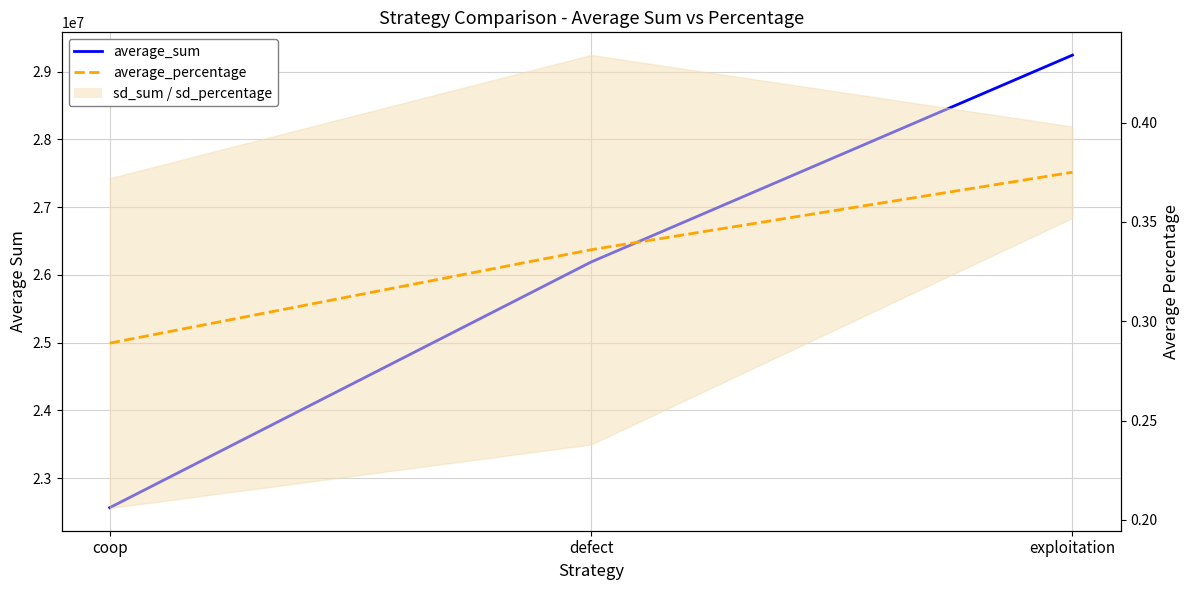

At which label is average_sum closest to 25904654?

defect